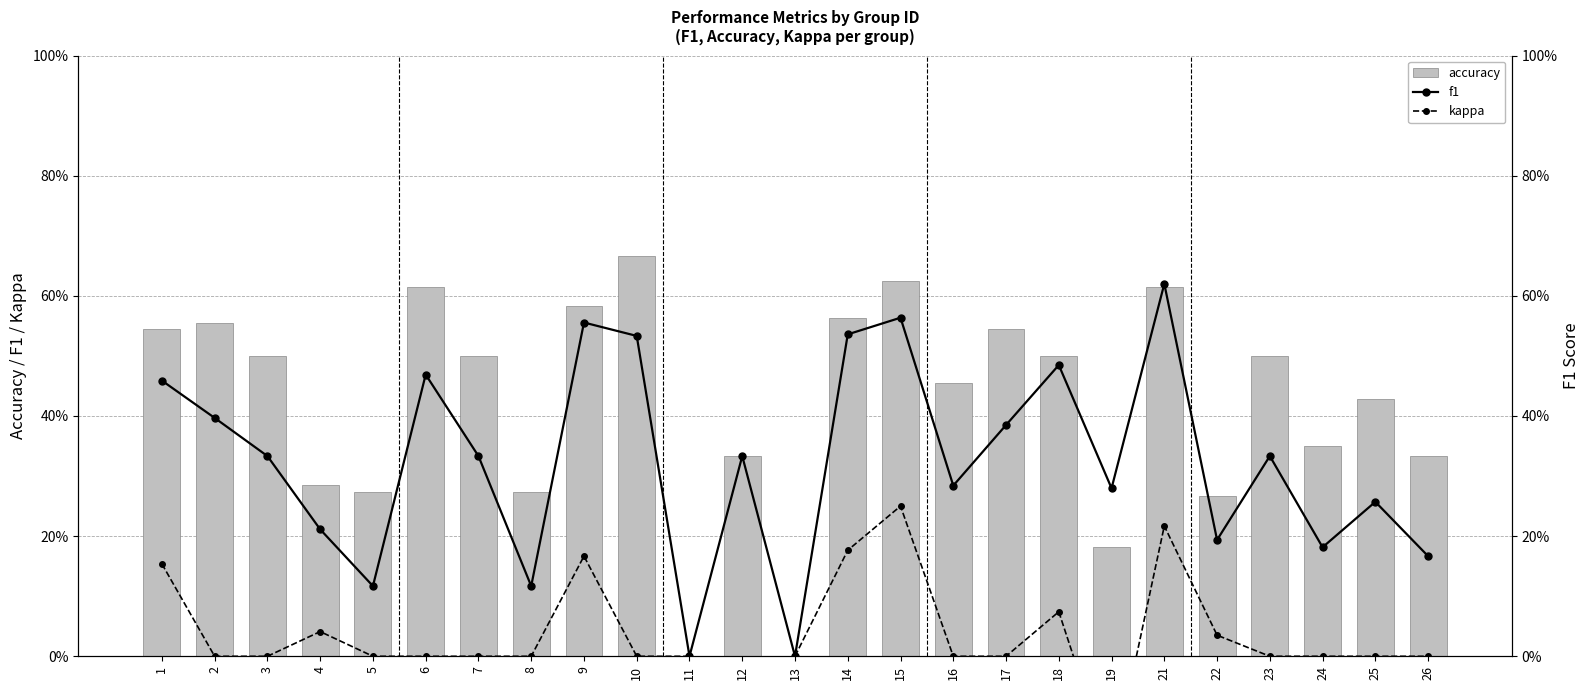

Is the value of f1 at 23 greater than the value of accuracy at 4?

Yes